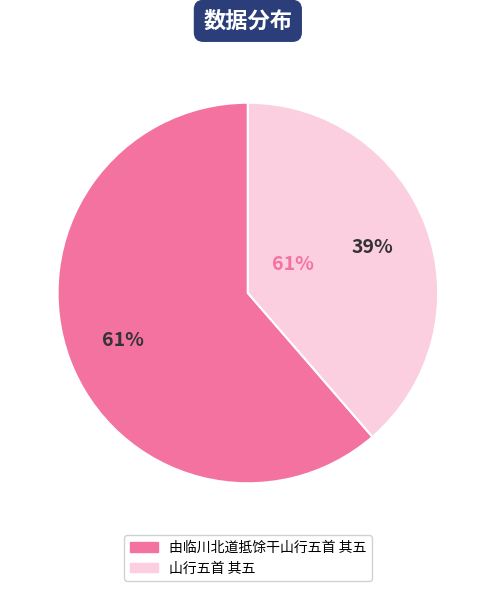

What percentage is the 山行五首 其五 slice, to the nearest percent?

39%